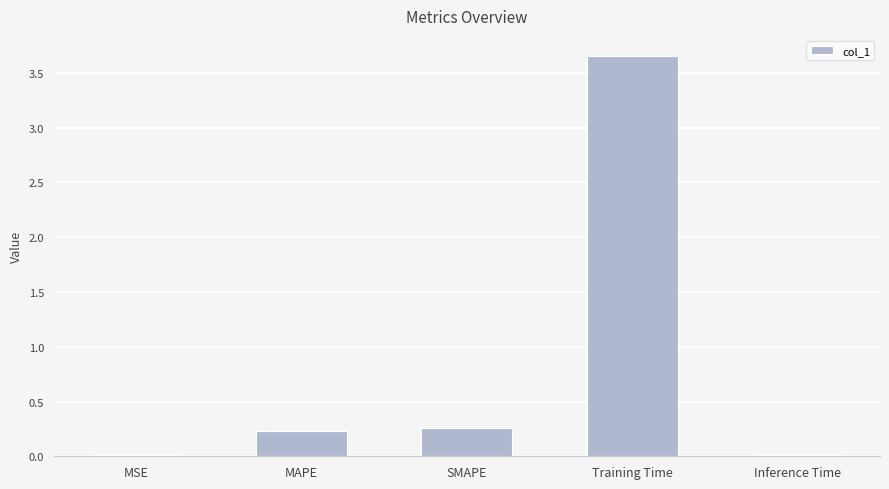

What is the change in value from Training Time to Inference Time?

-3.6